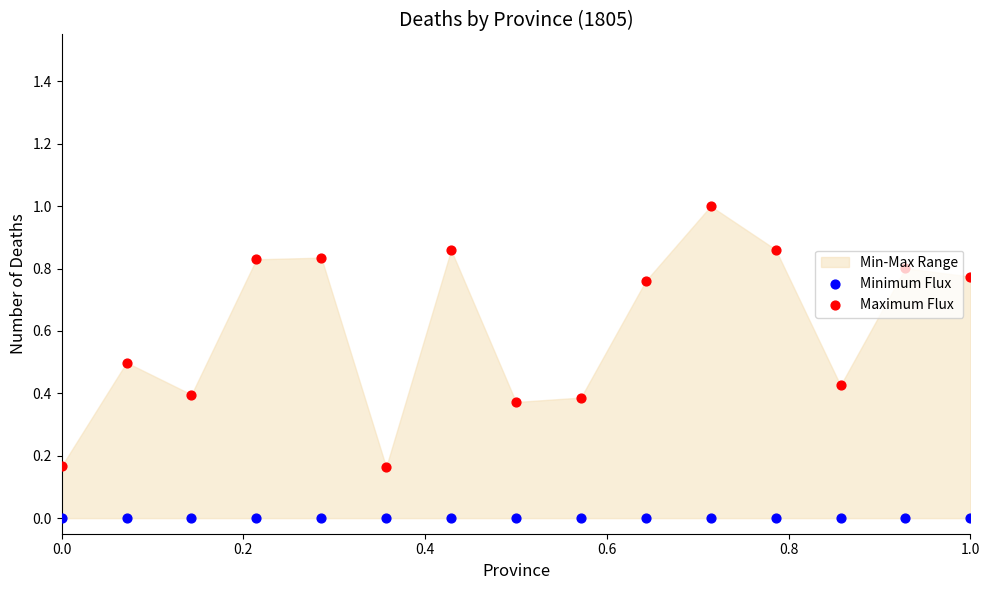

Which series reaches the minimum Y coordinate?

Minimum Flux